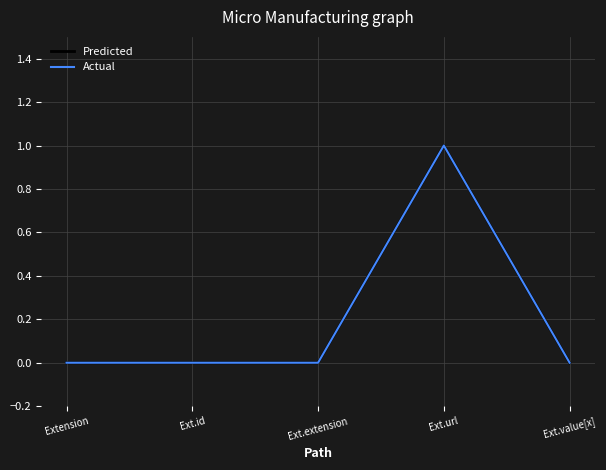

Reading left to right, transcribe all the data shown in this chart.

Predicted: Extension=0	Ext.id=0	Ext.extension=0	Ext.url=1	Ext.value[x]=0
Actual: Extension=0	Ext.id=0	Ext.extension=0	Ext.url=1	Ext.value[x]=0